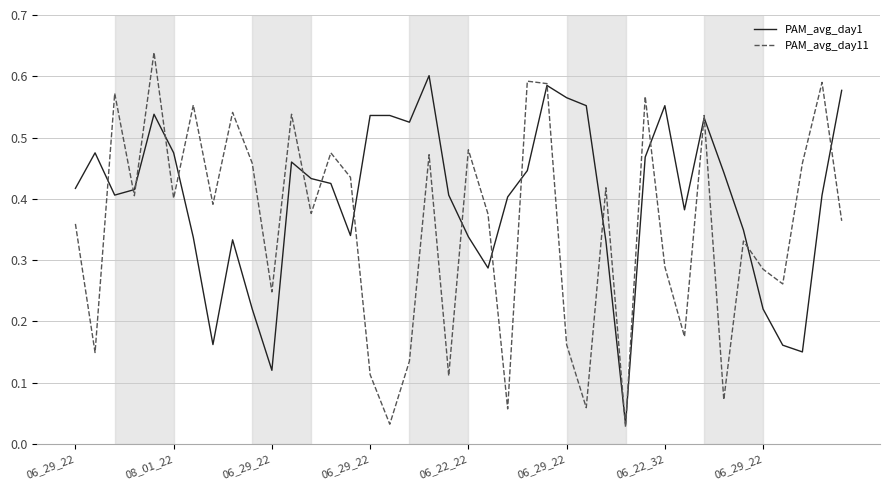

List the series in order of their overall mean, highest first.

PAM_avg_day1, PAM_avg_day11